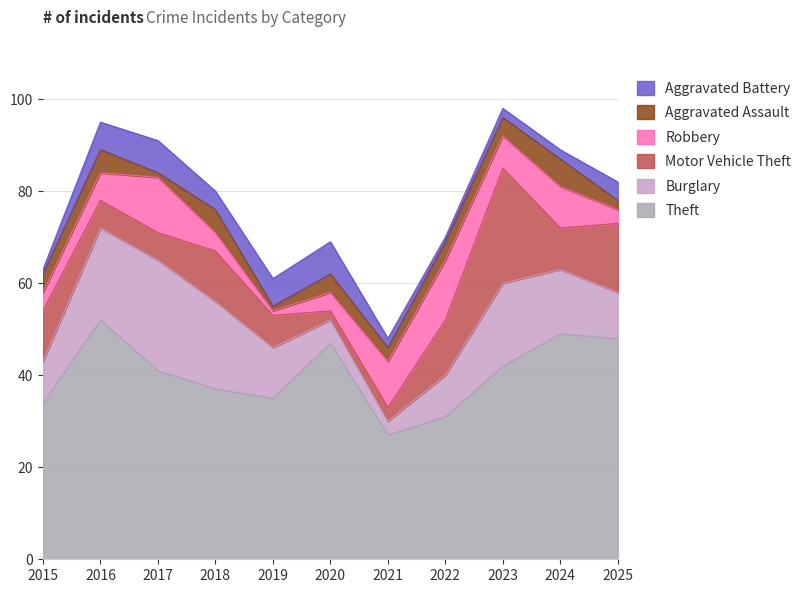

What is the difference between the Aggravated Battery values at 2015 and 2024?

1